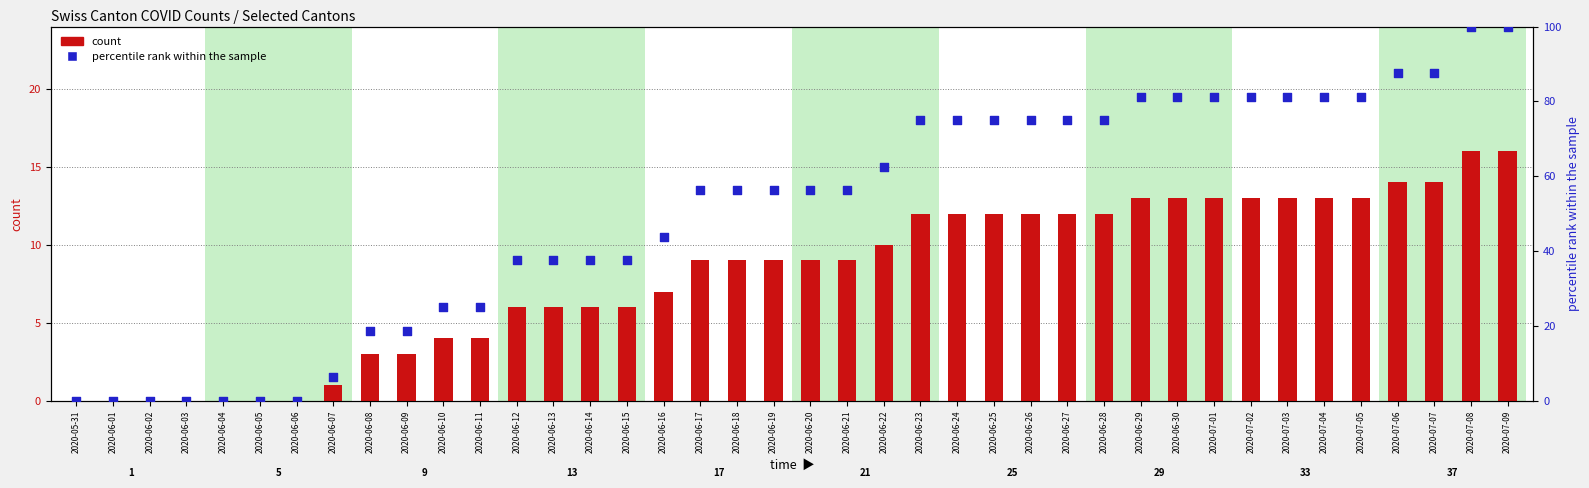

Which series has the widest spread of Y values?

percentile rank within the sample